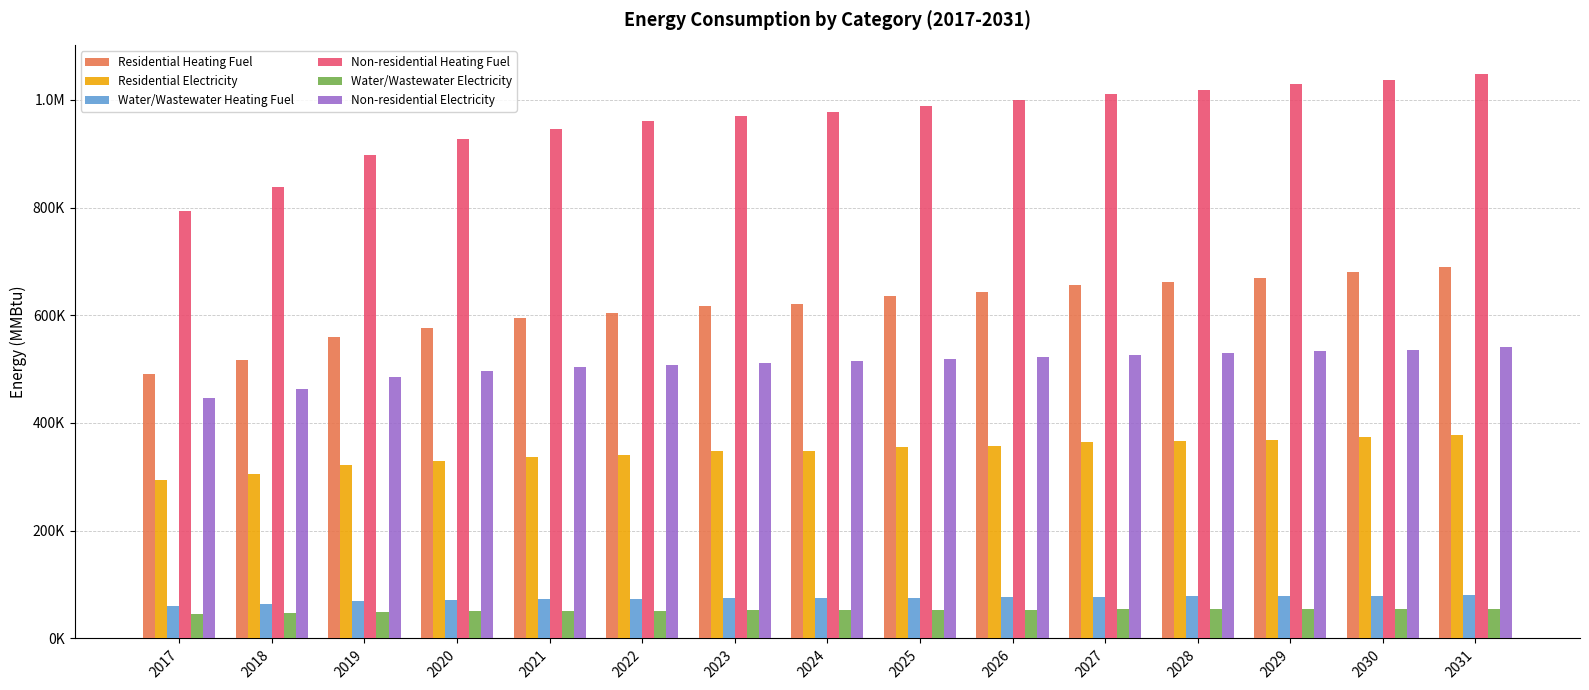

Reading left to right, extract all data points from this chart.

Residential Heating Fuel: 2017=490977.0	2018=516934.3	2019=558845.0	2020=576707.2	2021=595221.8	2022=603727.0	2023=617236.5	2024=621538.8	2025=635247.1	2026=642863.1	2027=656807.4	2028=662309.6	2029=668912.1	2030=680916.6	2031=688706.5
Residential Electricity: 2017=293918.3	2018=304455.3	2019=322141.3	2020=329381.9	2021=337546.9	2022=340989.7	2023=347113.8	2024=348853.0	2025=355048.1	2026=358122.7	2027=364402.1	2028=366620.4	2029=369282.4	2030=374767.6	2031=377904.3
Water/Wastewater Heating Fuel: 2017=60784.9	2018=64131.0	2019=68679.5	2020=70961.8	2021=72443.5	2022=73524.8	2023=74338.6	2024=74885.6	2025=75699.0	2026=76645.4	2027=77456.8	2028=78133.3	2029=78947.6	2030=79492.3	2031=80434.8
Non-residential Heating Fuel: 2017=794216.2	2018=837763.0	2019=896986.6	2020=926598.4	2021=945758.9	2022=959693.9	2023=970145.1	2024=977112.6	2025=987563.8	2026=999756.9	2027=1010208.1	2028=1018917.5	2029=1029368.7	2030=1036336.2	2031=1048529.2
Water/Wastewater Electricity: 2017=45418.9	2018=47081.3	2019=49334.9	2020=50481.3	2021=51234.6	2022=51791.4	2023=52215.9	2024=52509.6	2025=52932.6	2026=53419.6	2027=53837.2	2028=54186.0	2029=54610.6	2030=54897.9	2031=55374.8
Non-residential Electricity: 2017=447254.3	2018=463288.5	2019=485094.9	2020=495998.2	2021=503053.2	2022=508184.1	2023=512032.3	2024=514597.8	2025=518446.0	2026=522935.5	2027=526783.7	2028=529990.6	2029=533838.8	2030=536404.2	2031=540893.8